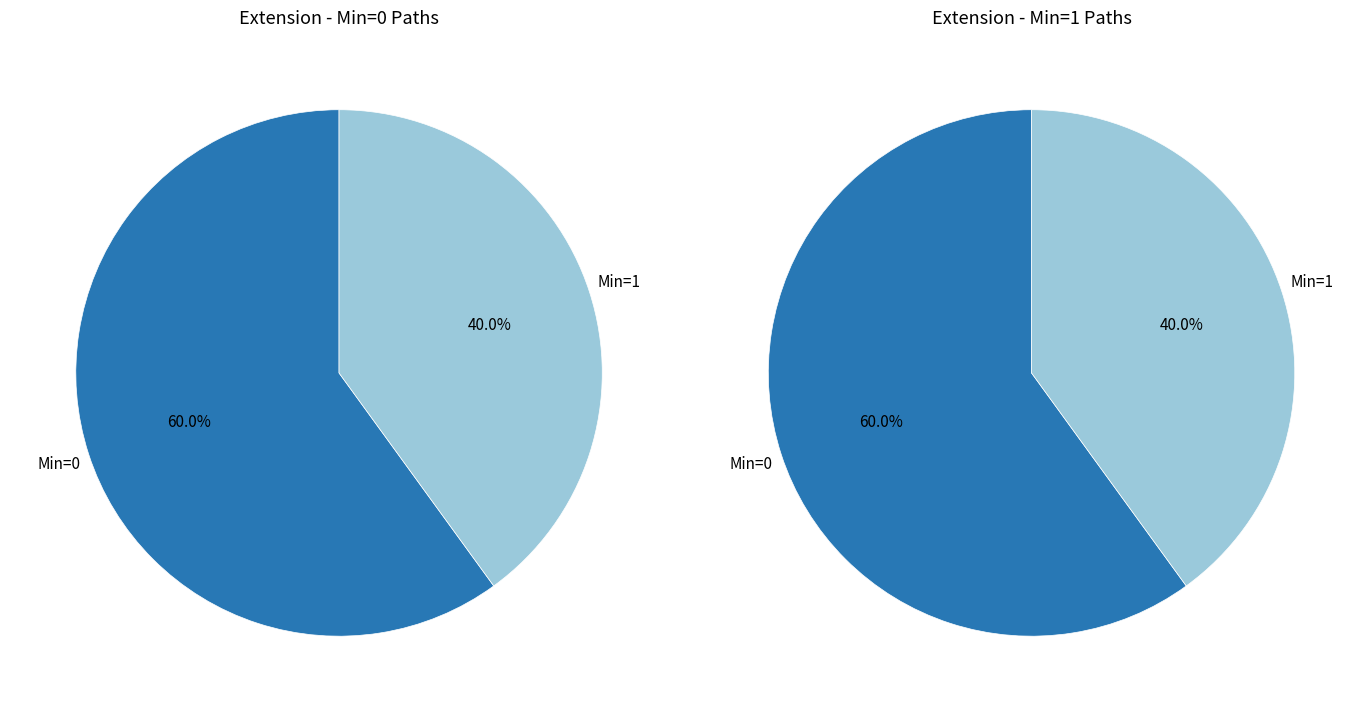

Does Extension.extension represent more than half of the total?

No